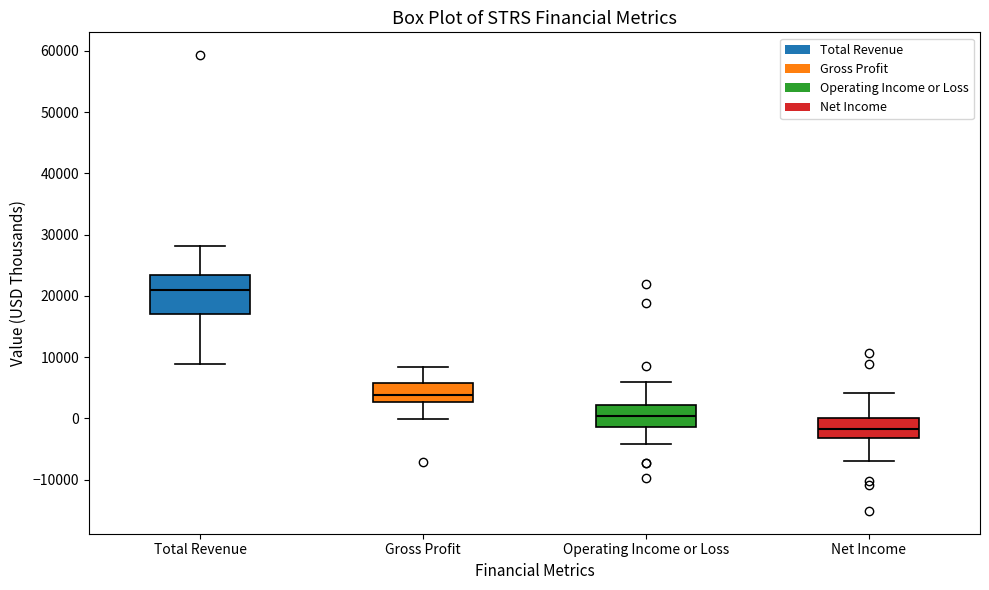

Which box's median line is the highest?

Total Revenue